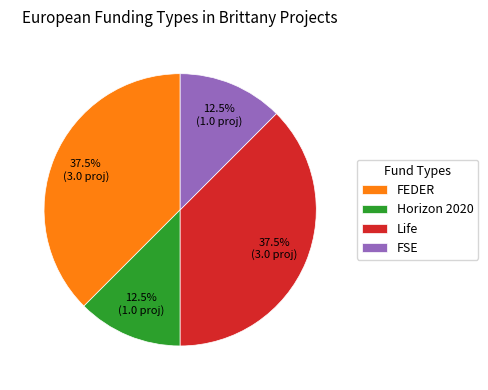

Count the number of slices in the pie.

4